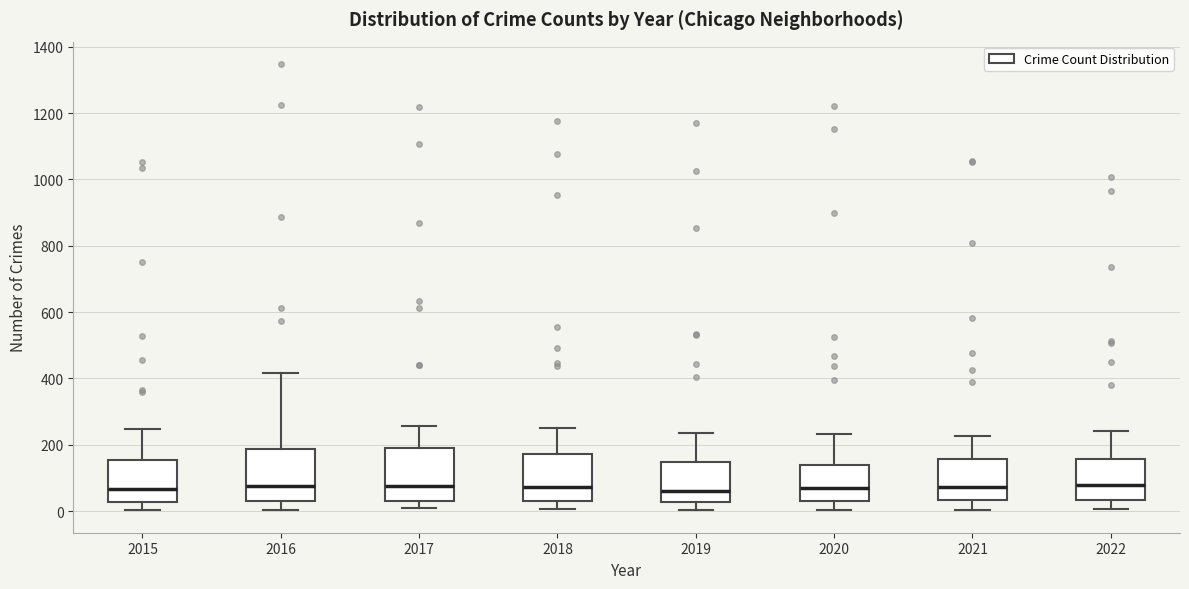

Reading left to right, read every box against the y-axis: the position of its median line, the range the box covers, and the ends of its whiskers. The values are not printed on the chart, so give them approximately, as read against the axis.

2015: median 60, box 20 to 160, whiskers 0 to 240
2016: median 80, box 40 to 180, whiskers 0 to 420
2017: median 80, box 20 to 180, whiskers 0 to 260
2018: median 80, box 20 to 180, whiskers 0 to 240
2019: median 60, box 20 to 140, whiskers 0 to 240
2020: median 80, box 40 to 140, whiskers 0 to 240
2021: median 80, box 40 to 160, whiskers 0 to 220
2022: median 80, box 40 to 160, whiskers 0 to 240